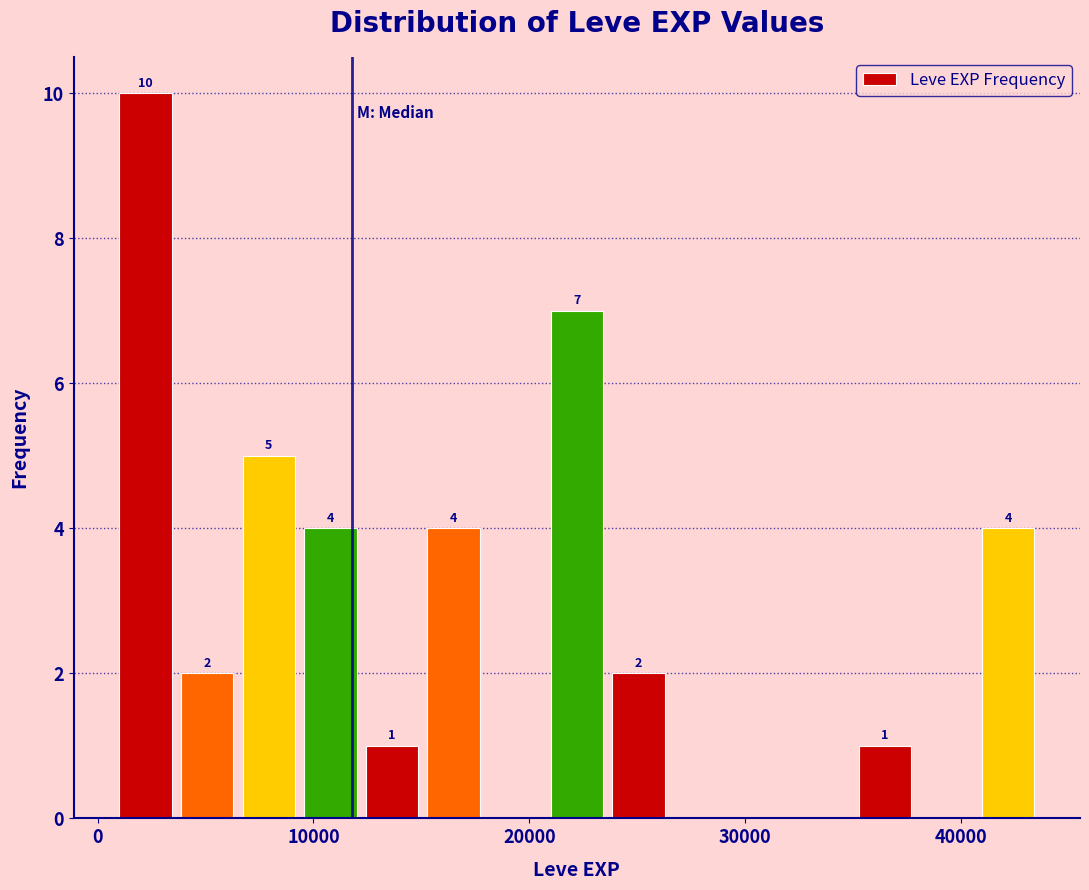

Around what value on the x-axis is the tallest bar? Give the approximate position of its centre, as read against the axis.

2000